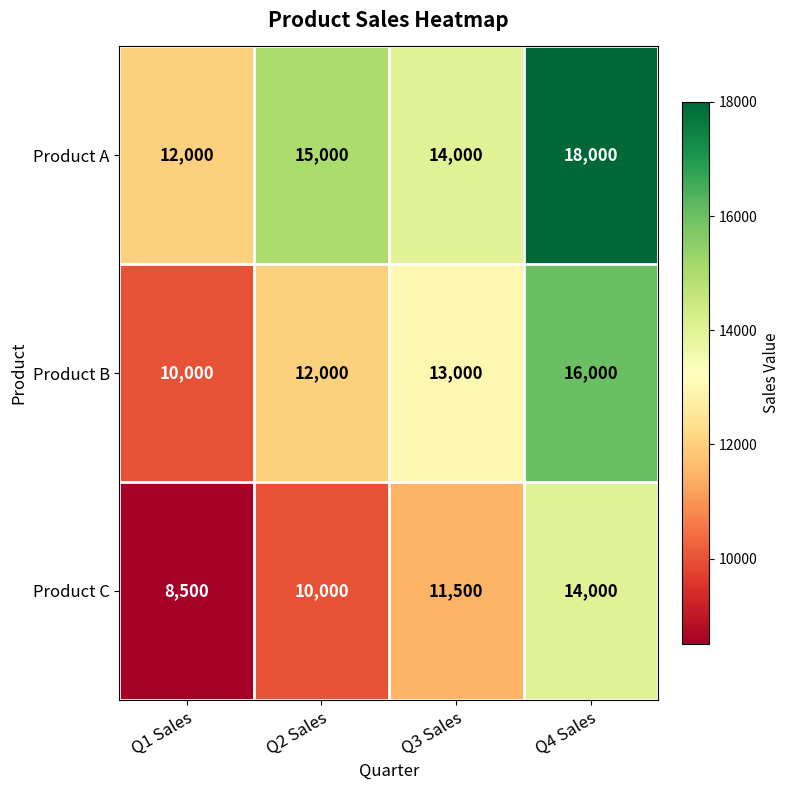

What is the highest value of the Product A series?

18000